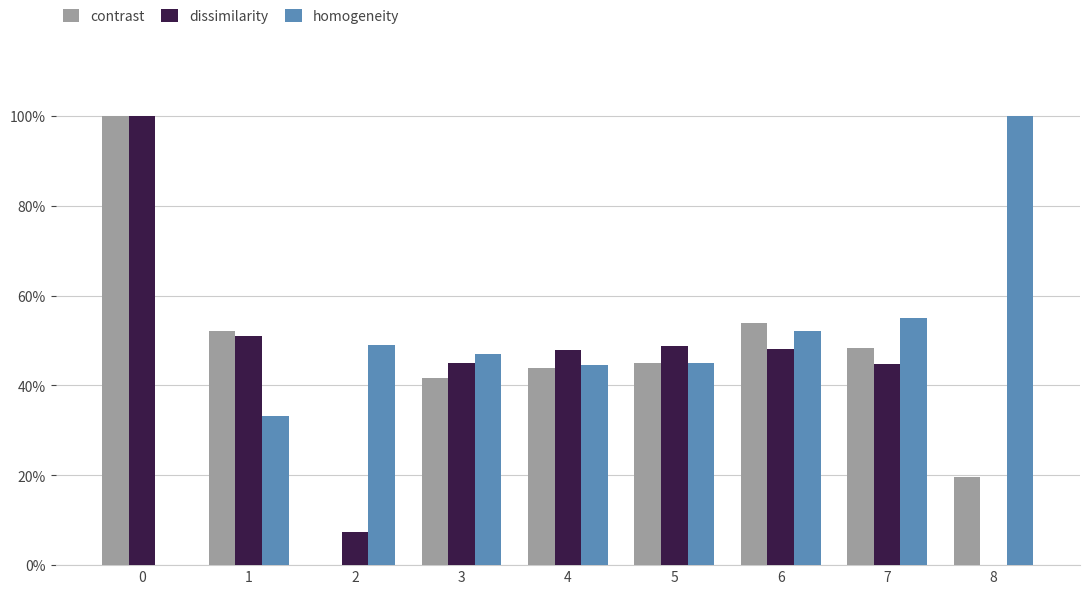

The value of dissimilarity at 7 is 44.8. True or false?

True